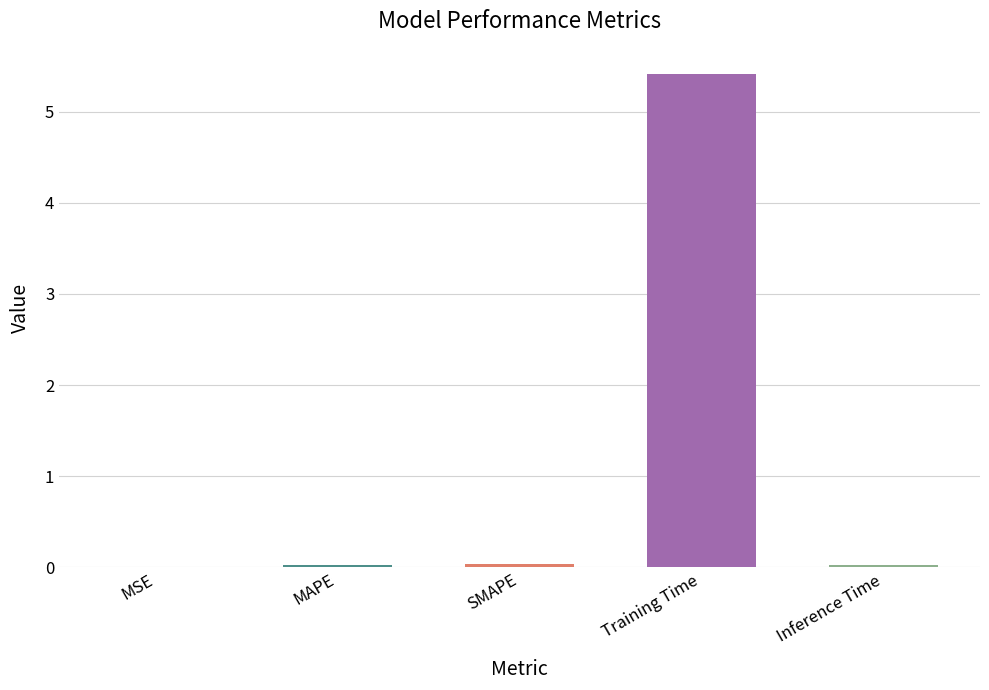

Which has a higher value, MAPE or Training Time?

Training Time